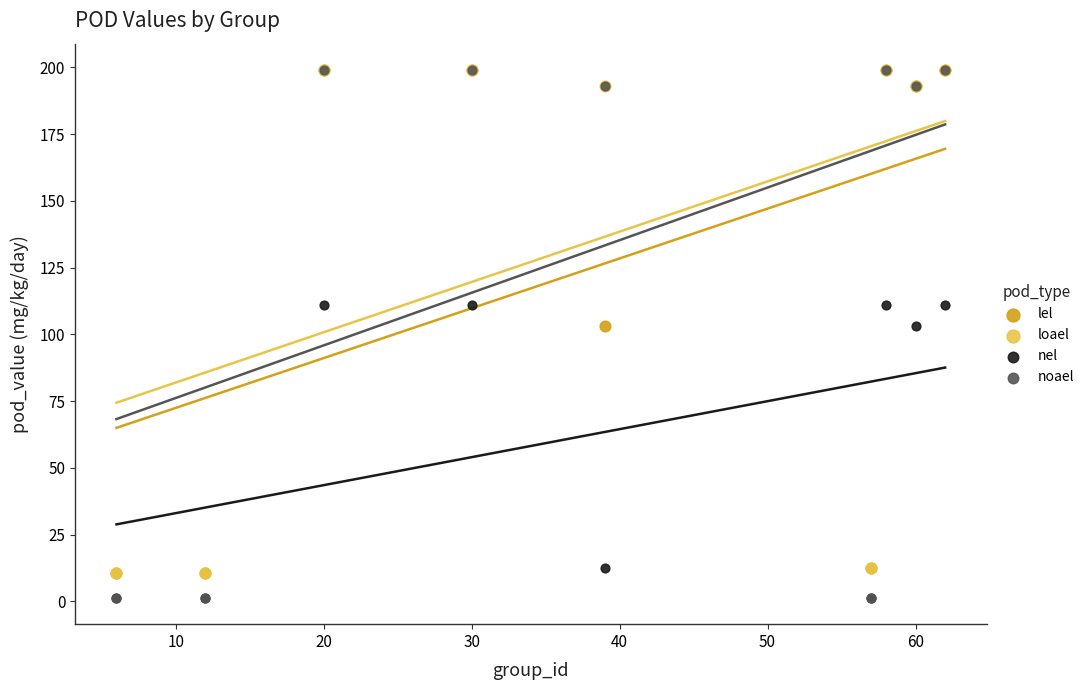

What are all the series names shown in the legend?

lel, loael, nel, noael